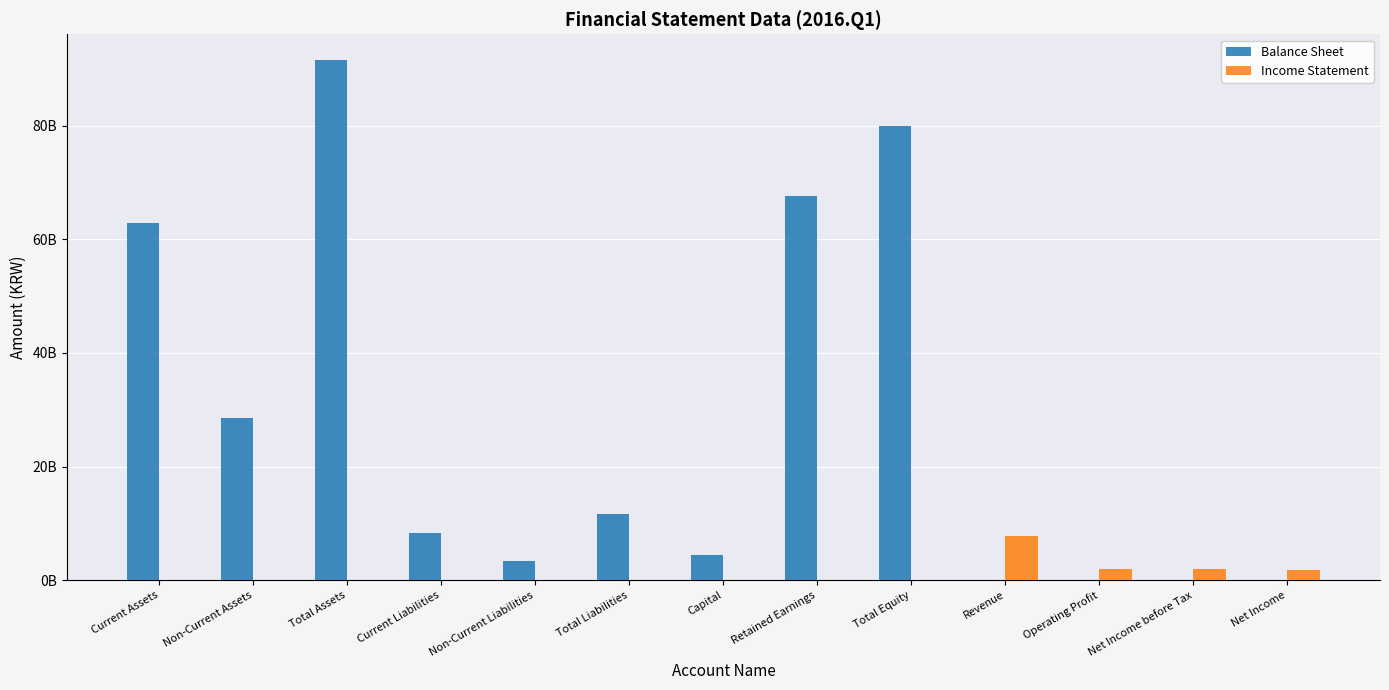

What are all the series names shown in the legend?

Balance Sheet, Income Statement